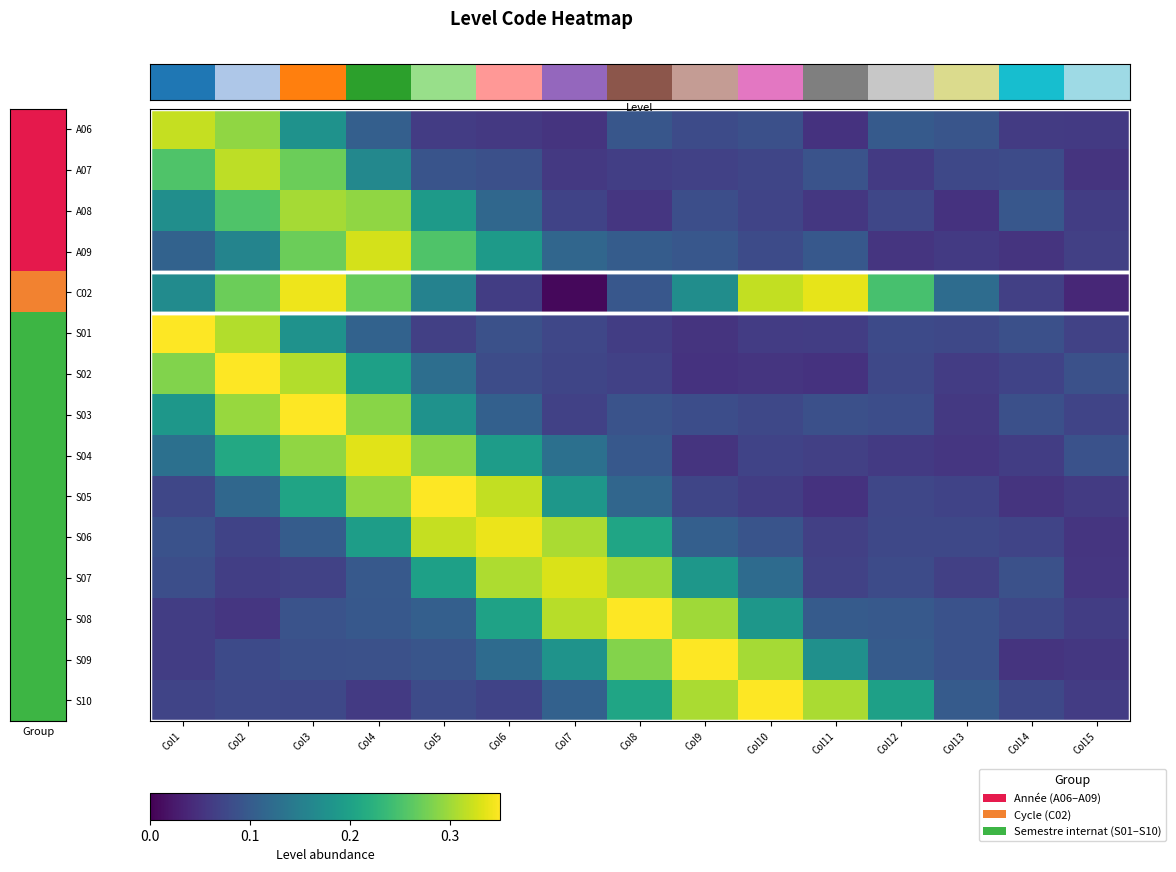

Which category has the highest value across all series?

Col1